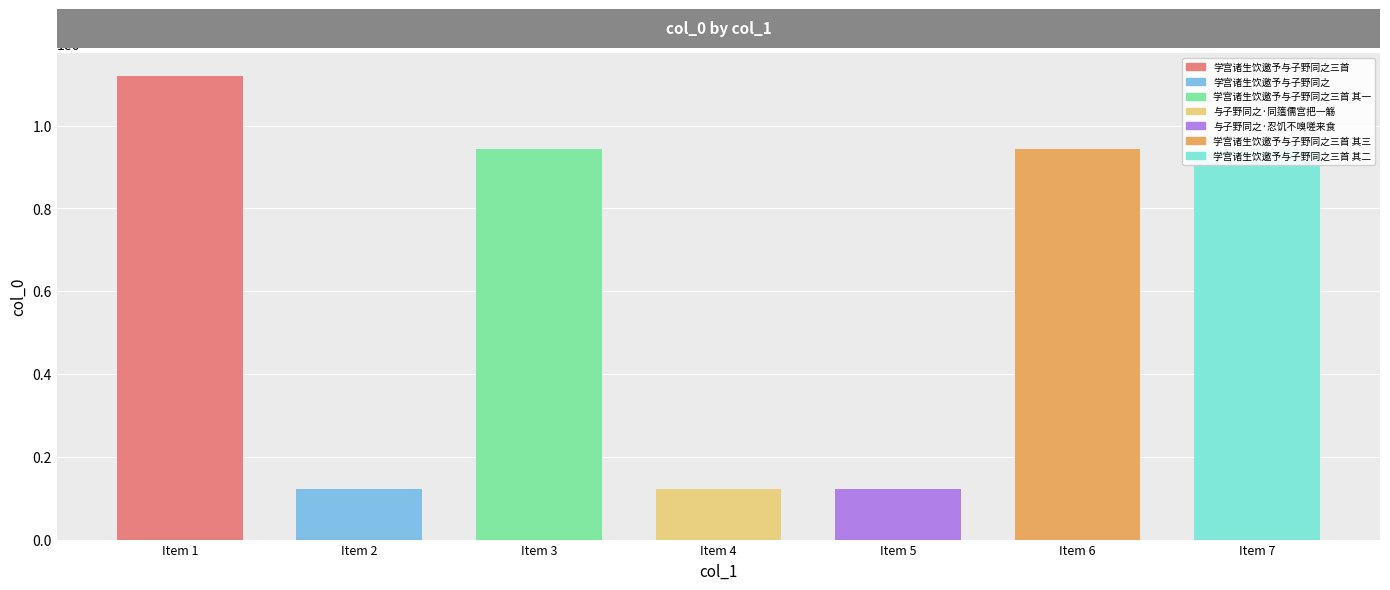

What is the change in value from 学宫诸生饮邀予与子野同之三首 to 与子野同之·同簉儒宫把一觞?

-997796